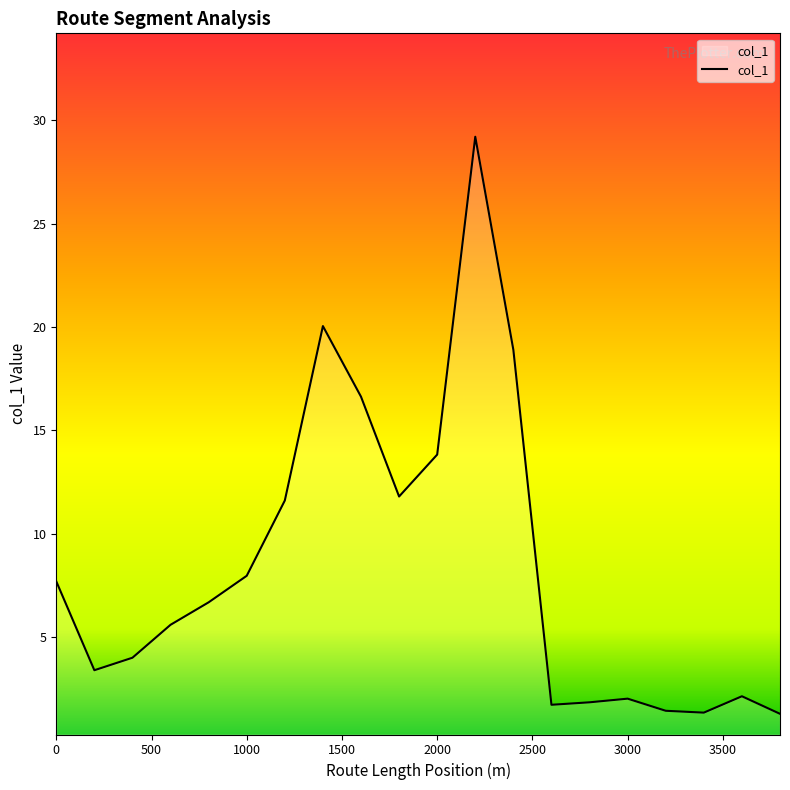

What is the difference between the maximum and minimum values?

27.9